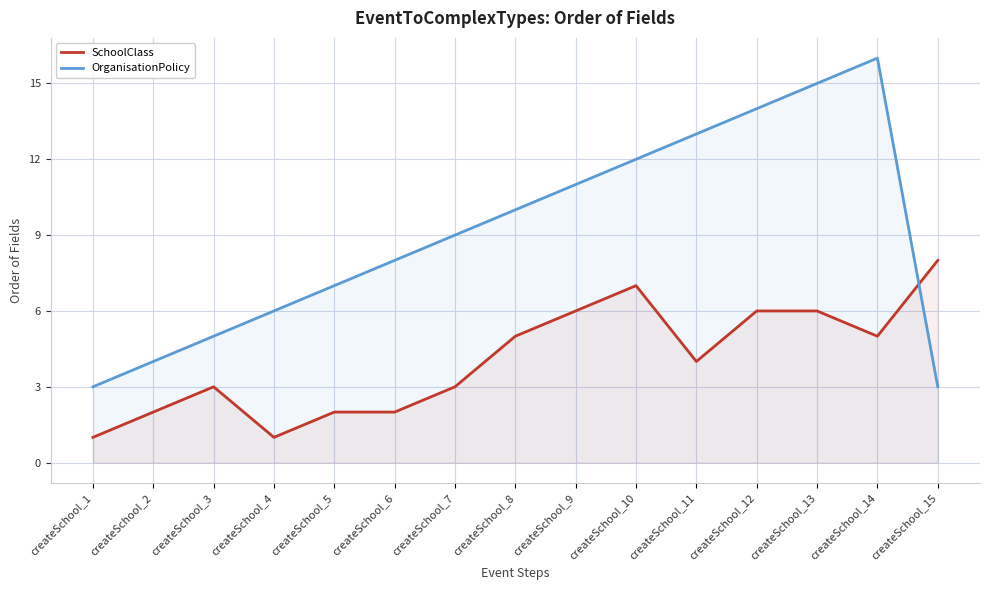

What is the difference between the maximum and minimum values in the OrganisationPolicy series?

13